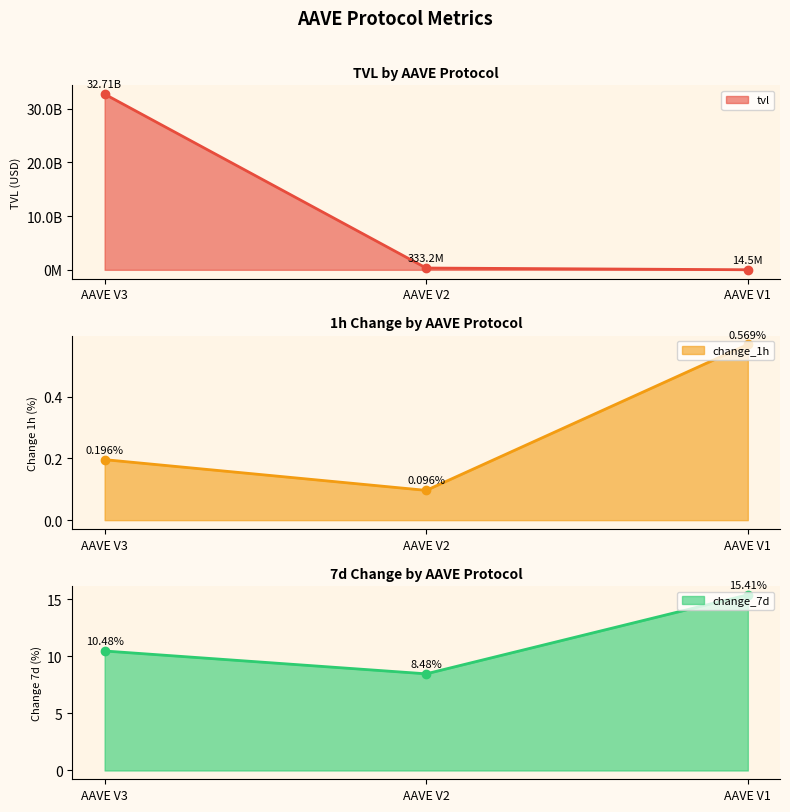

Which series has the largest range (max minus min)?

tvl